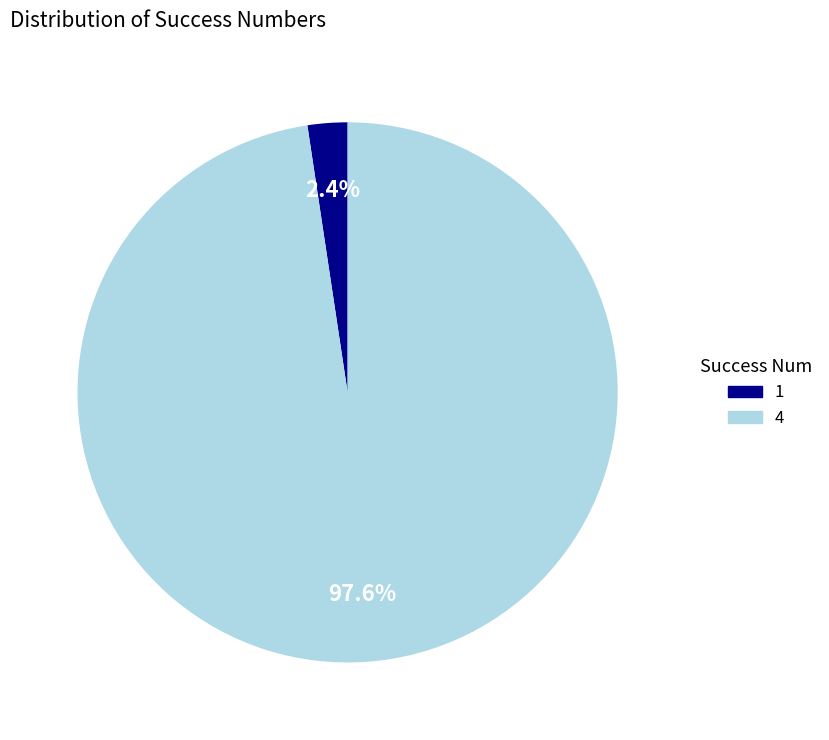

Combined, do 1 and 4 account for over 50%?

Yes